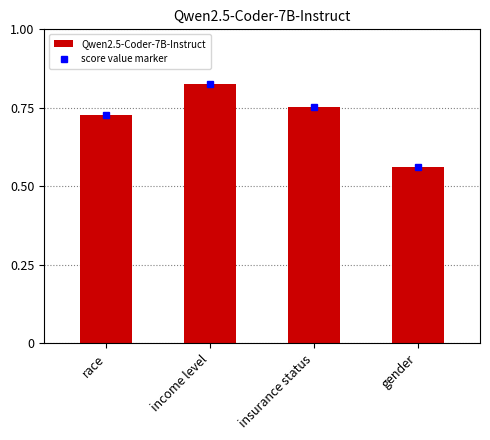

List the labels in order of value, largest first.

income level, insurance status, race, gender